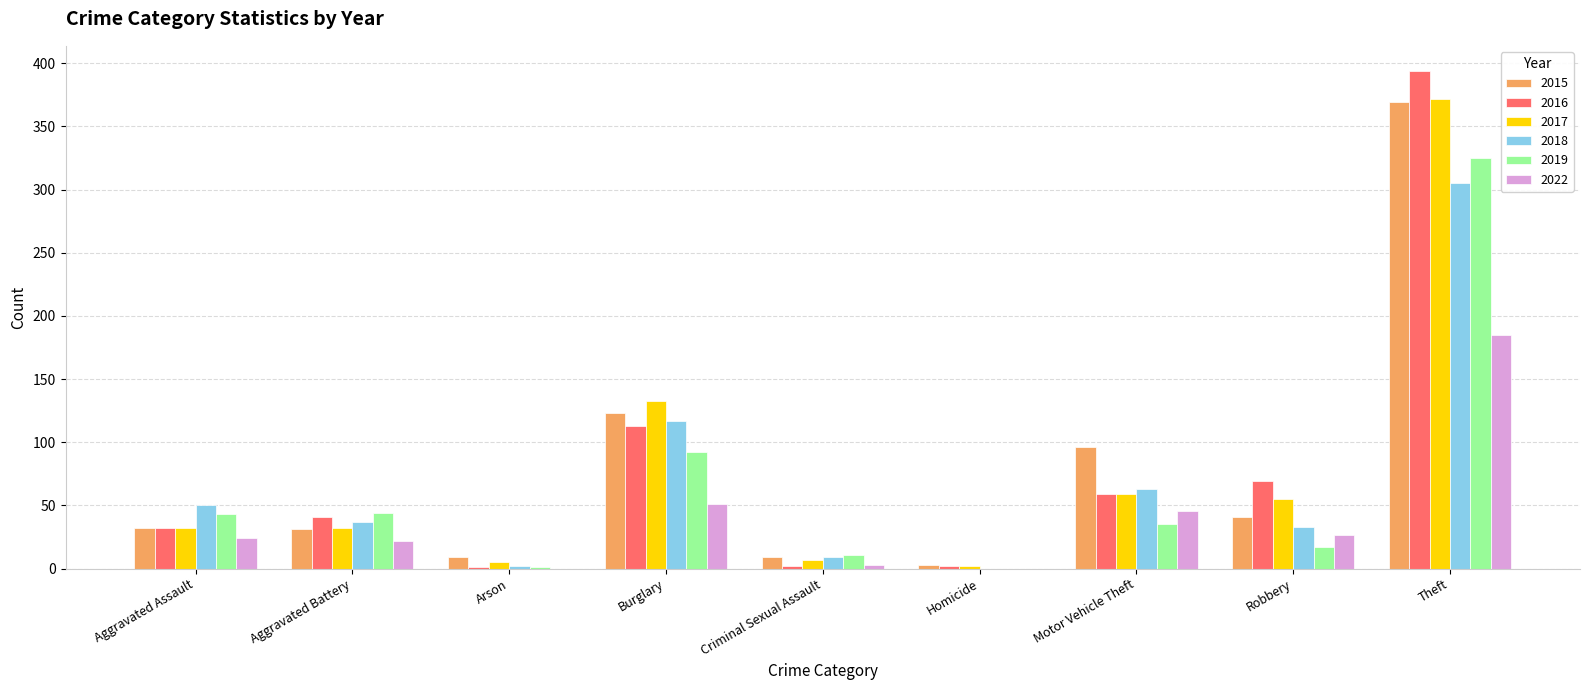

The value of 2022 at Criminal Sexual Assault is 3. True or false?

True